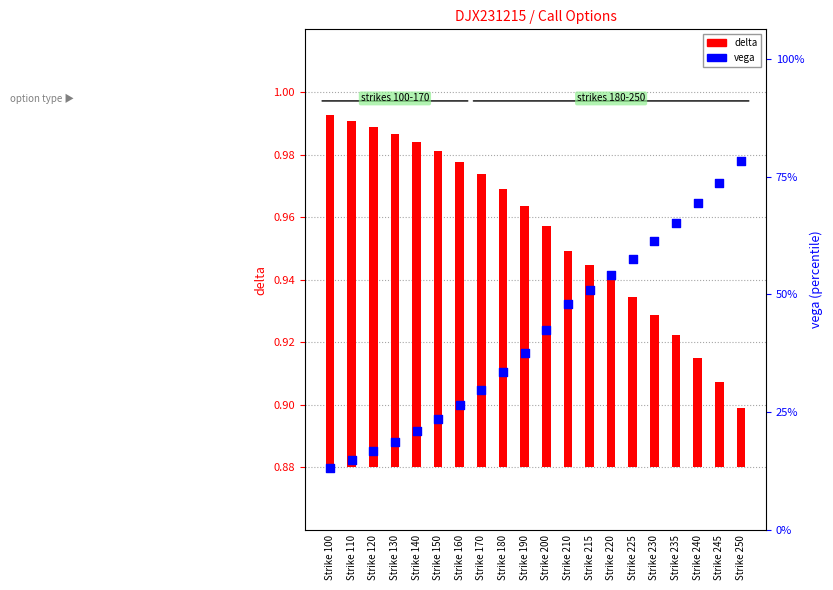

At which category is the sum across all series the highest?

Strike 250